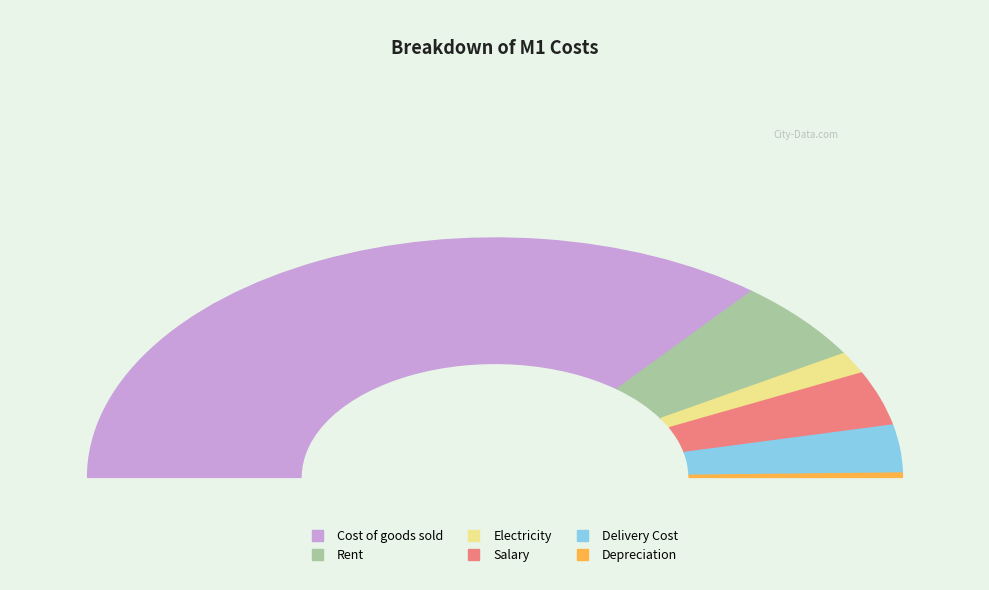

Rank the categories by value from lowest to highest.

Depreciation, Electricity, Delivery Cost, Salary, Rent, Cost of goods sold